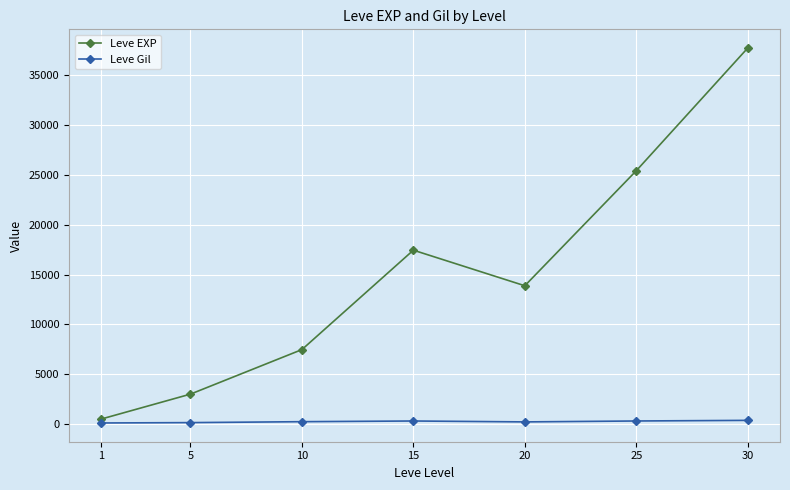

True or false: Leve EXP and Leve Gil intersect in this chart.

False